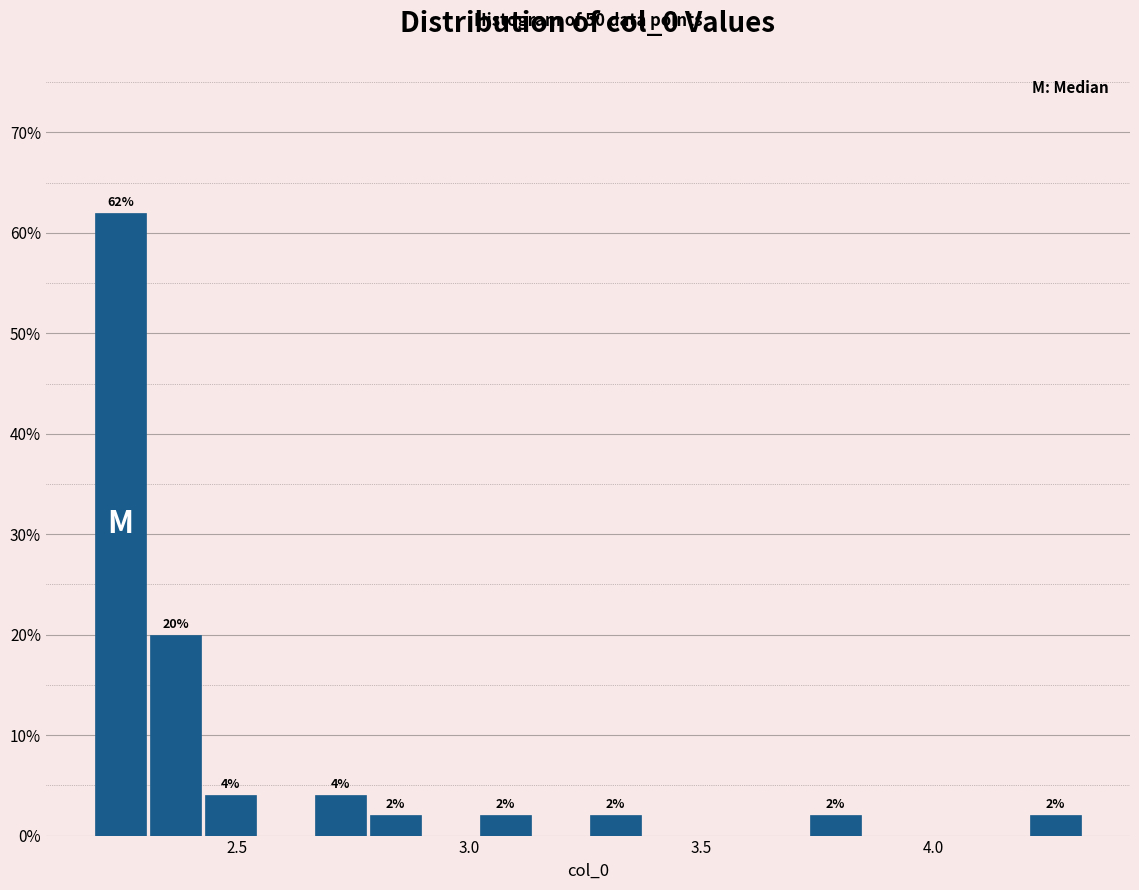

Around what value on the x-axis is the tallest bar? Give the approximate position of its centre, as read against the axis.

2.25